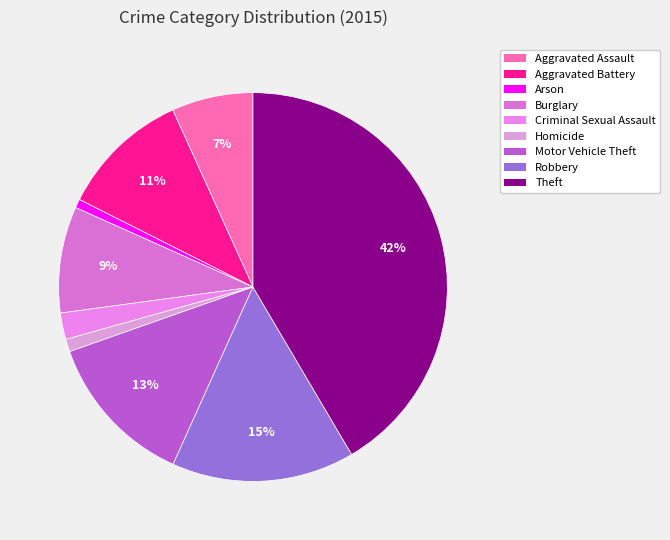

Rank the categories by value from highest to lowest.

Theft, Robbery, Motor Vehicle Theft, Aggravated Battery, Burglary, Aggravated Assault, Criminal Sexual Assault, Homicide, Arson